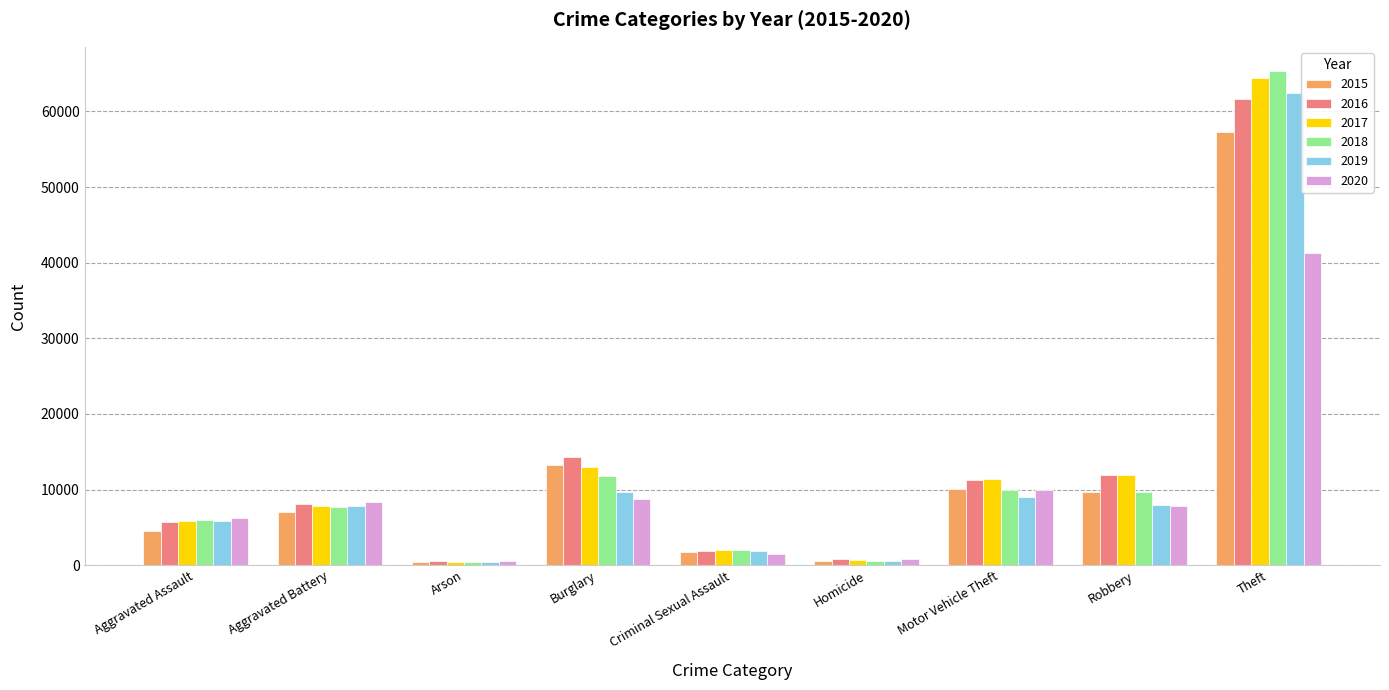

How many bars are there in each group?

6